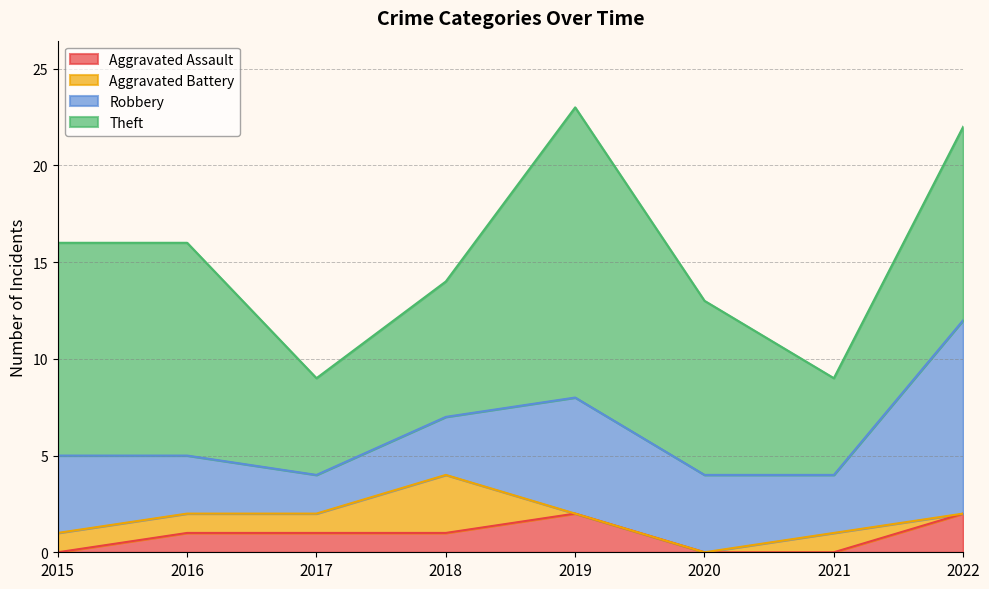

Rank the categories by Aggravated Assault value from highest to lowest.

2019, 2022, 2016, 2017, 2018, 2015, 2020, 2021